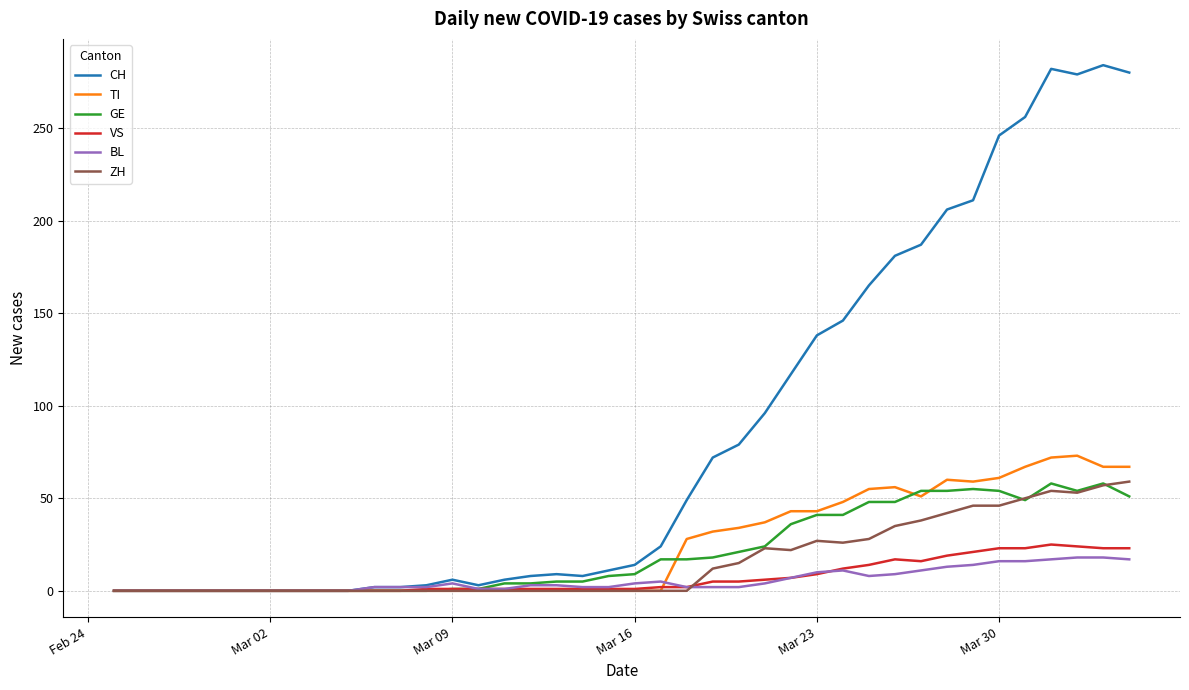

Which series has the largest total across all categories?

CH